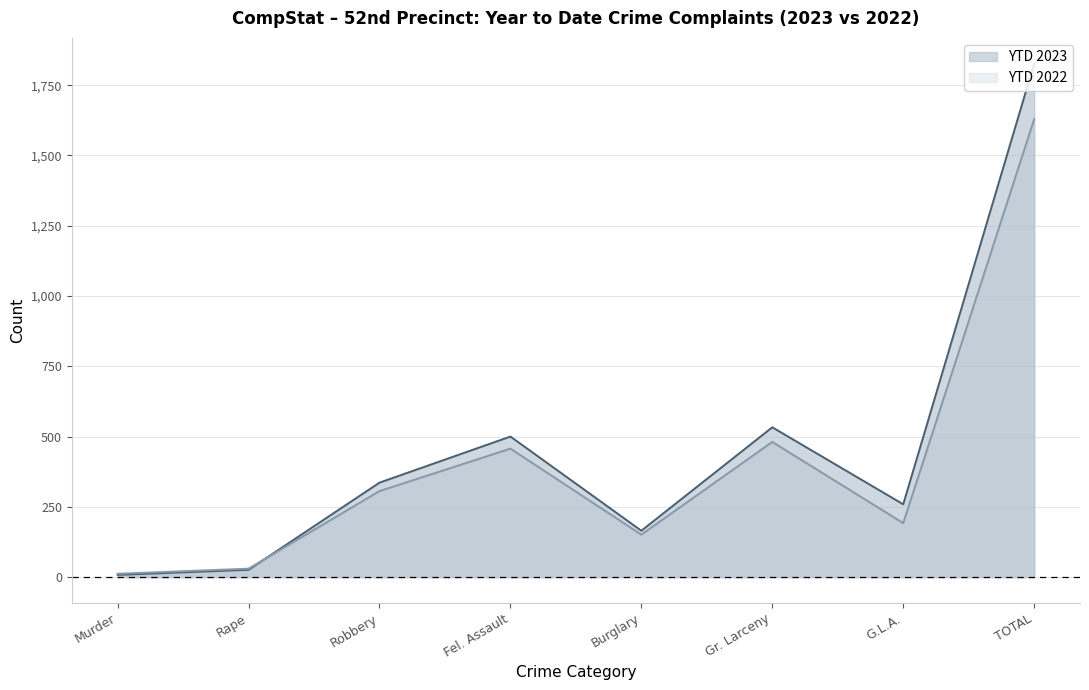

What is the total value across all series at Rape?

56